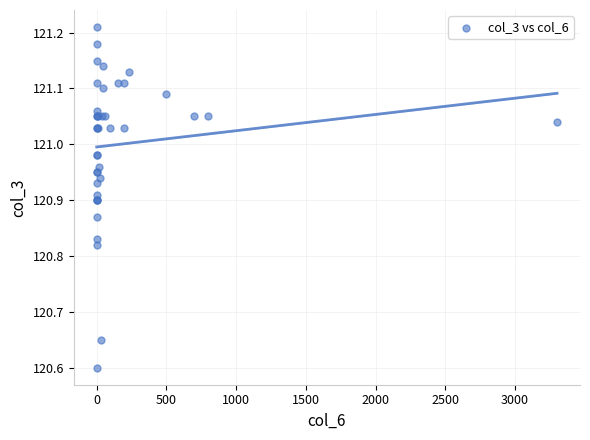

What Y value in the scatter plot is closest to 120?

120.6